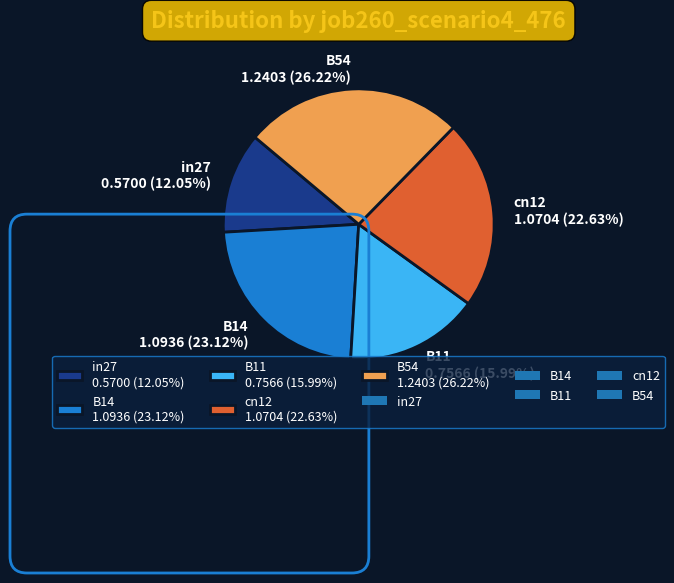

To the nearest percent, what is the average slice percentage?

20%